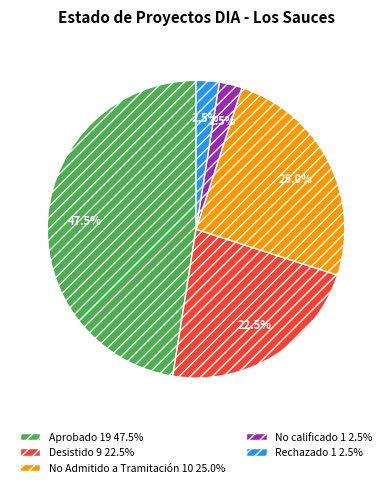

Count the number of slices in the pie.

5